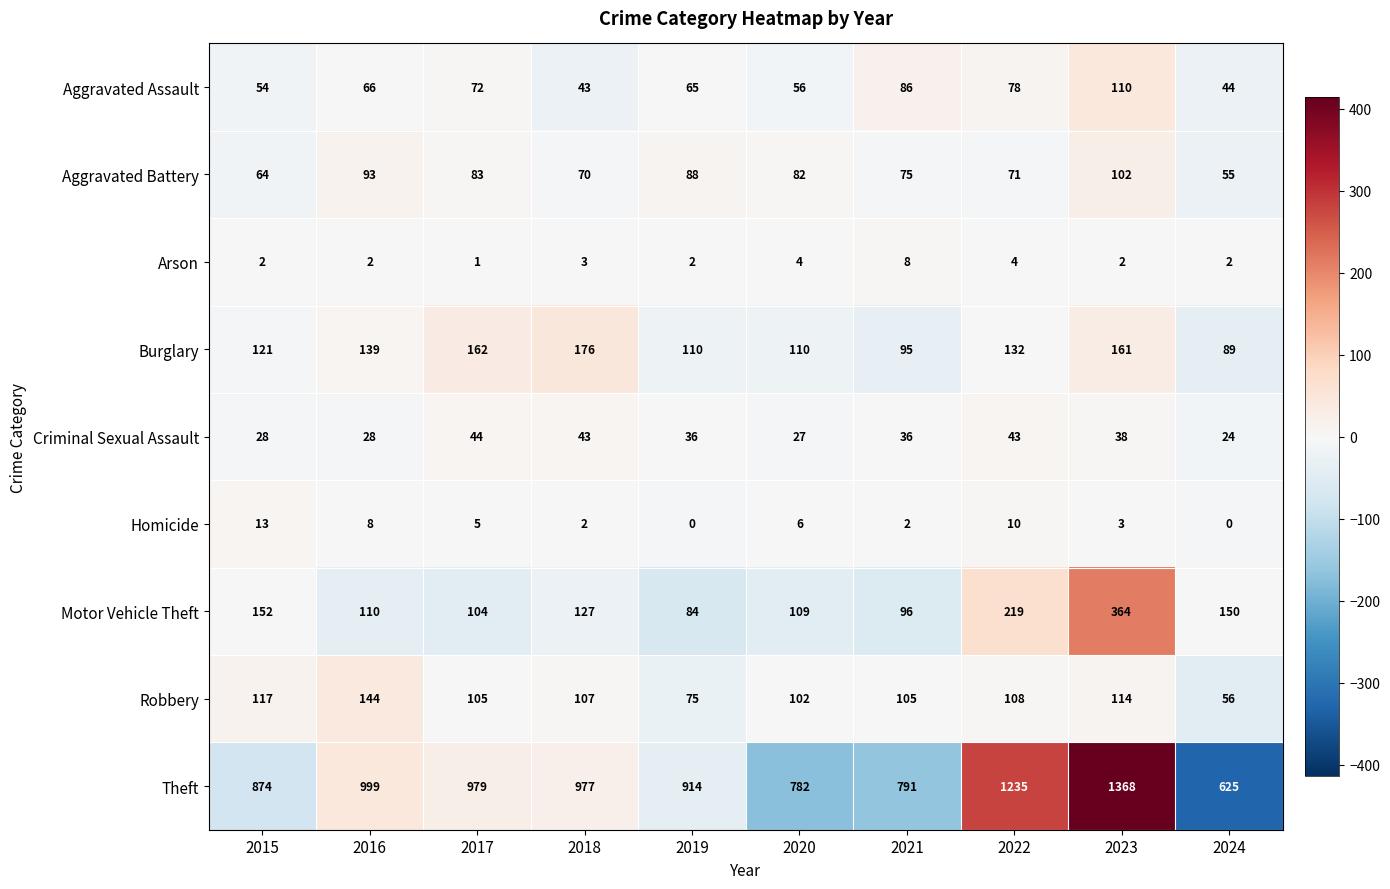

Between 2017 and 2023, which series saw the biggest shift?

Theft